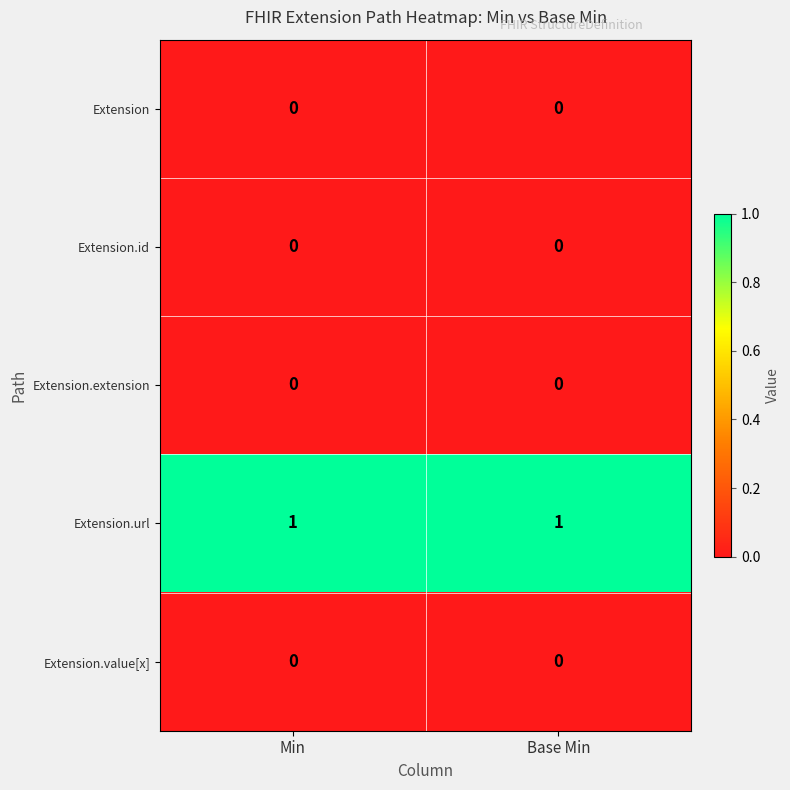

Reading left to right, list all the values displayed in this chart.

Extension: 0	0
Extension.id: 0	0
Extension.extension: 0	0
Extension.url: 1	1
Extension.value[x]: 0	0